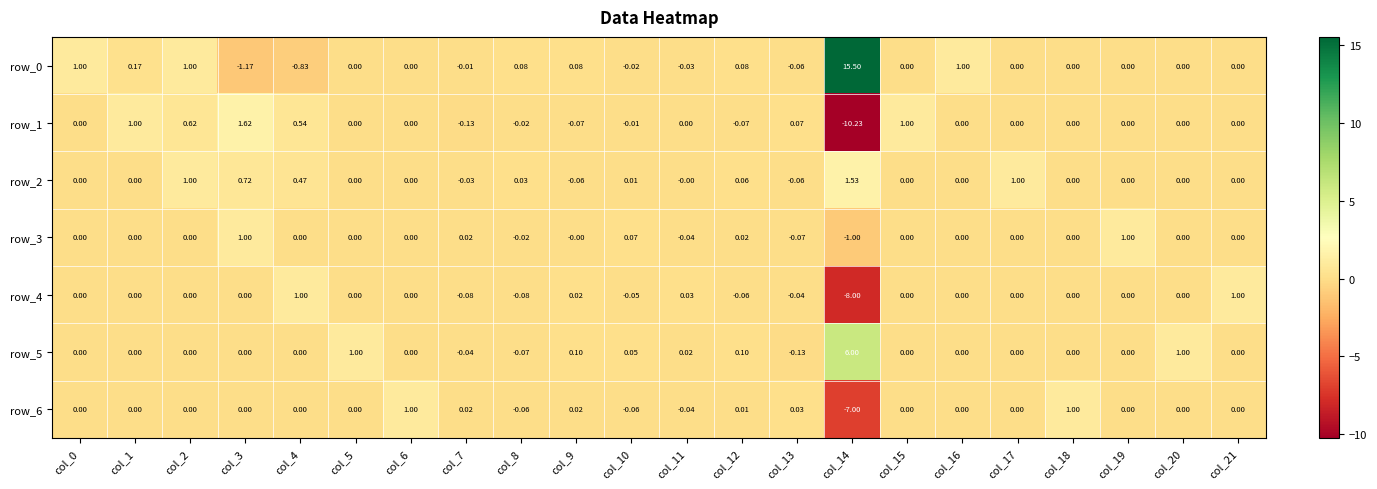

What is the spread (max minus min) of values at col_10?

0.1